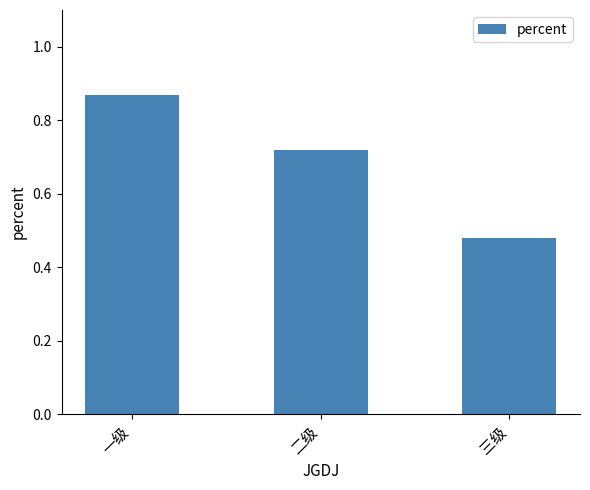

How many categories are shown in the chart?

3